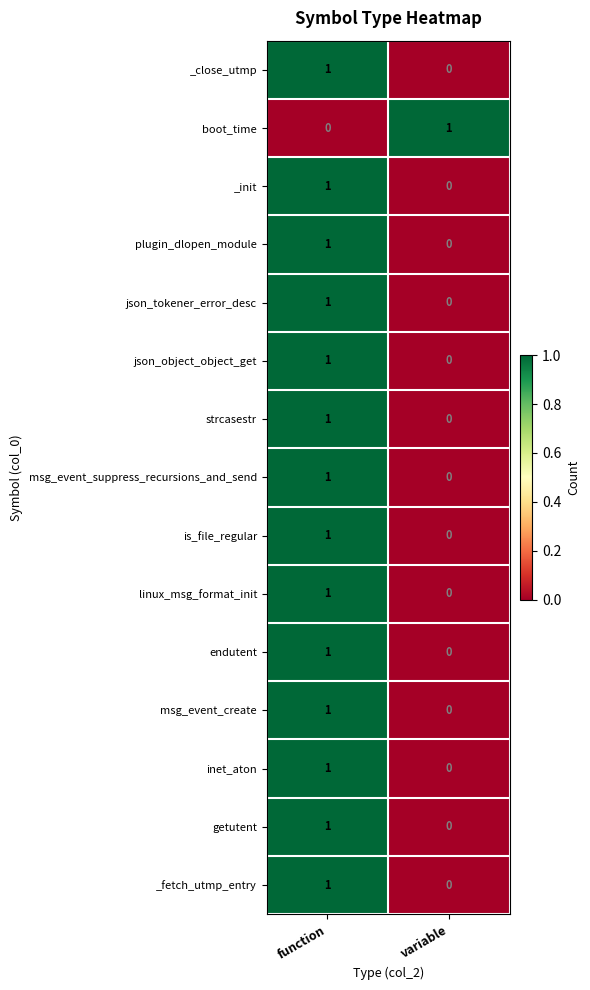

Which category has the highest value in the inet_aton series?

function